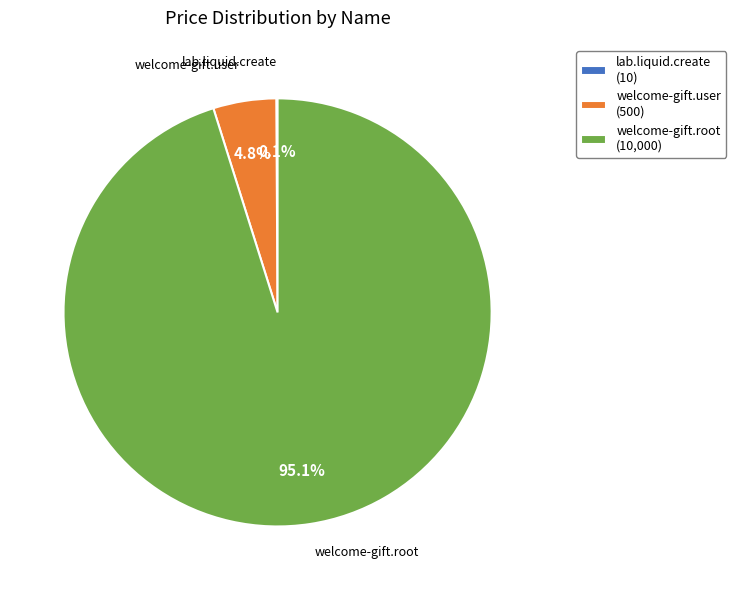

What portion of the pie excludes welcome-gift.user?

95.2%